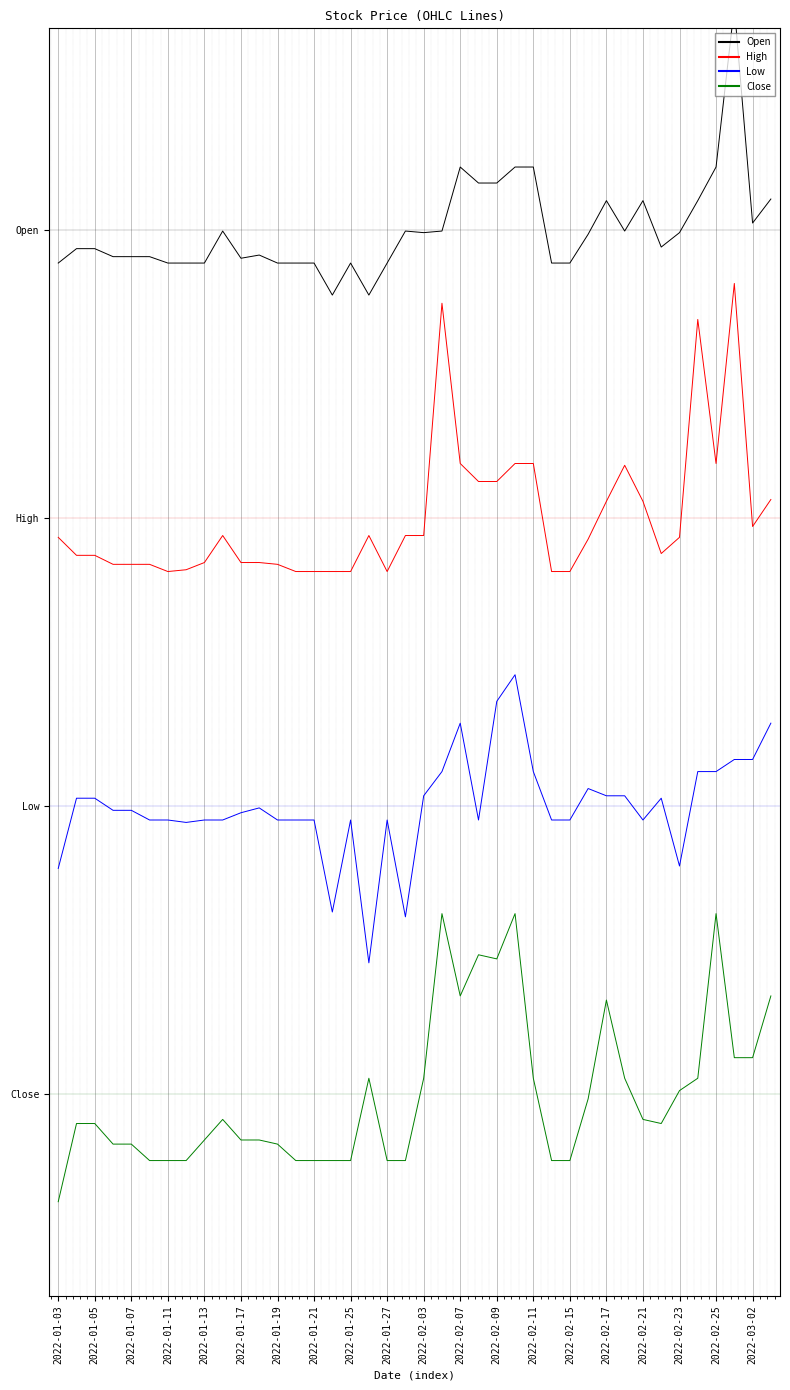

Between 2022-01-25 and 2022-02-17, which series saw the biggest shift?

Close